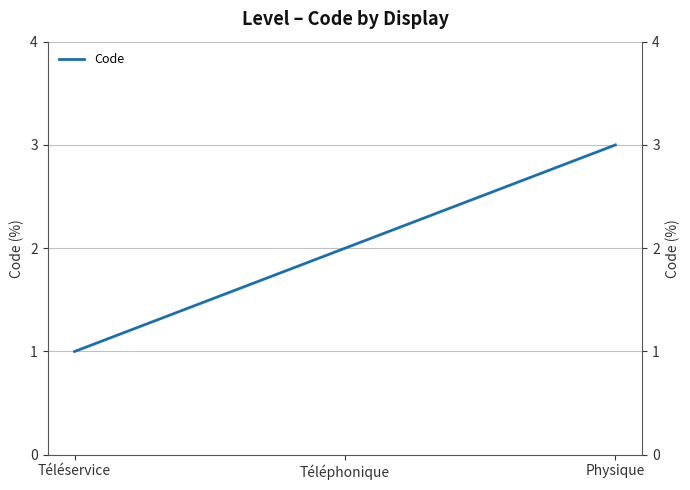

Where does the data first go above 2?

Physique